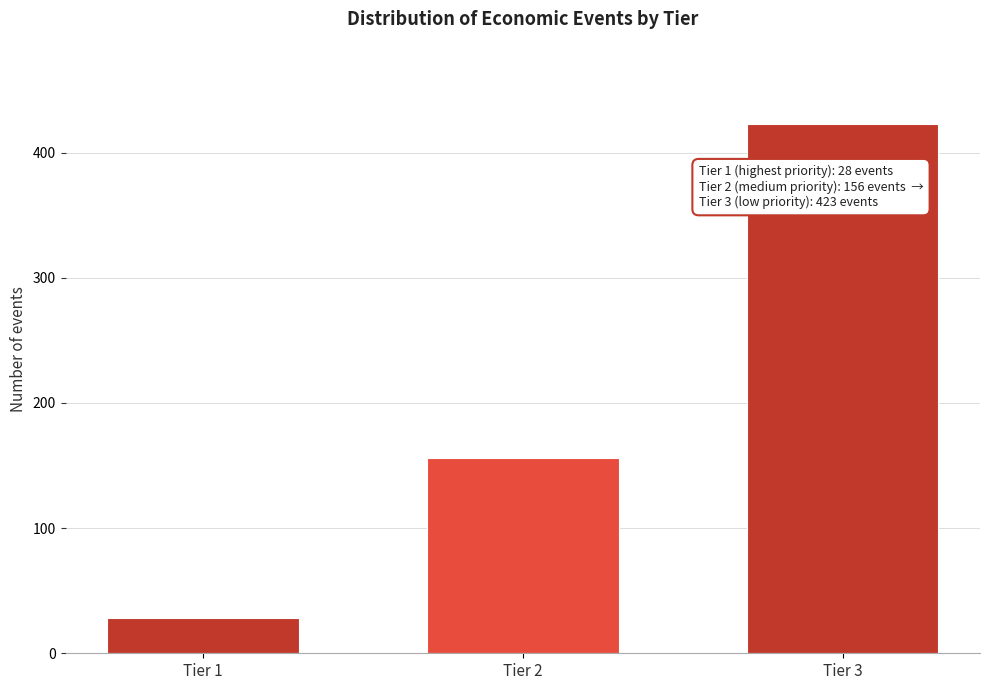

Reading left to right, what are all the values shown in this chart?

Tier 1=28	Tier 2=156	Tier 3=423